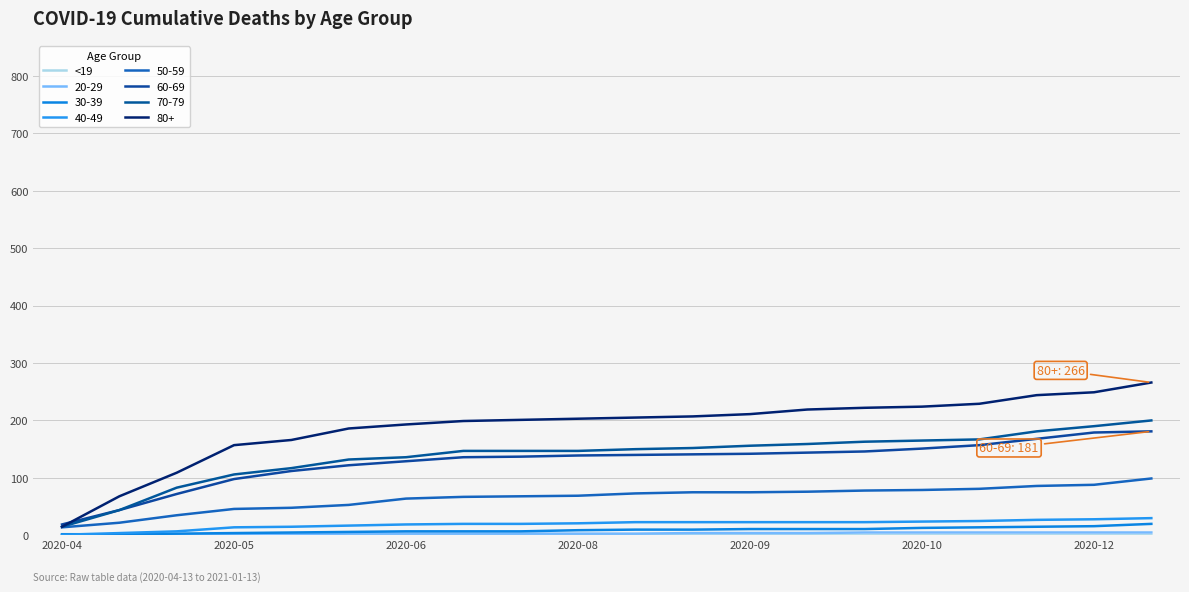

How many lines are shown in the chart?

8